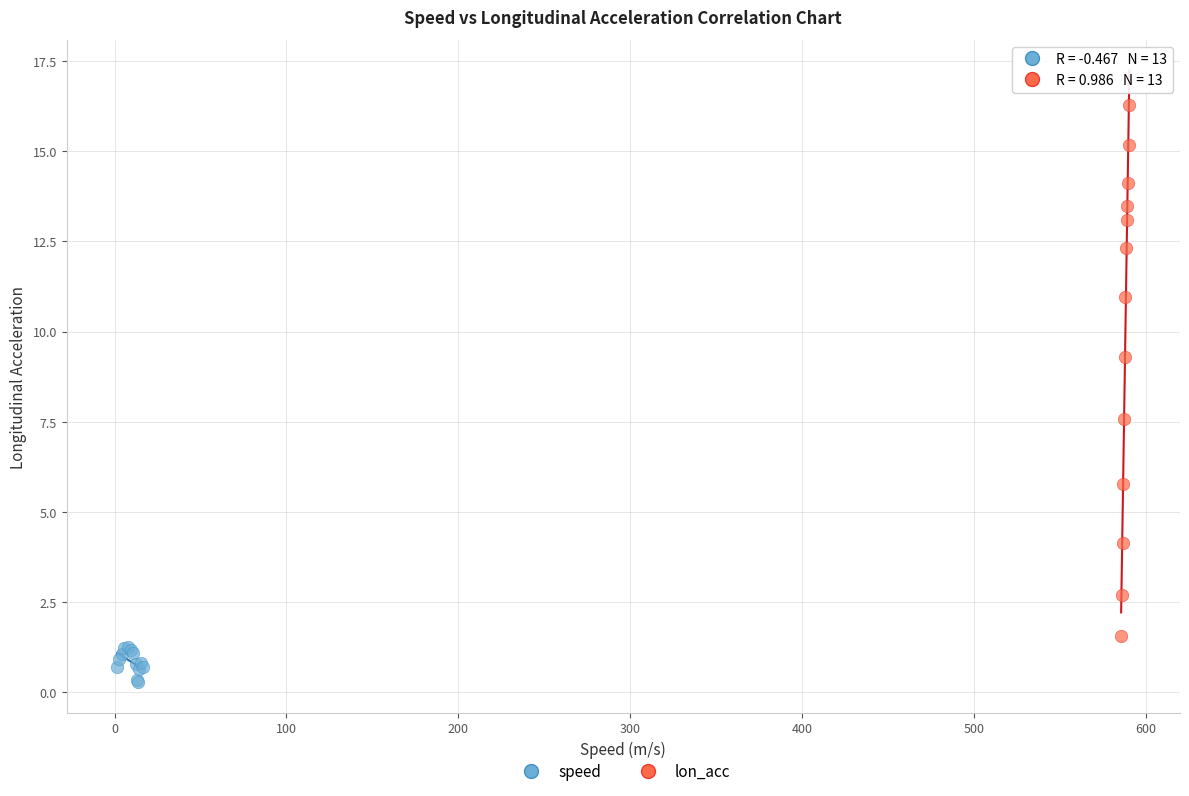

Which series has the widest spread of Y values?

lon_acc